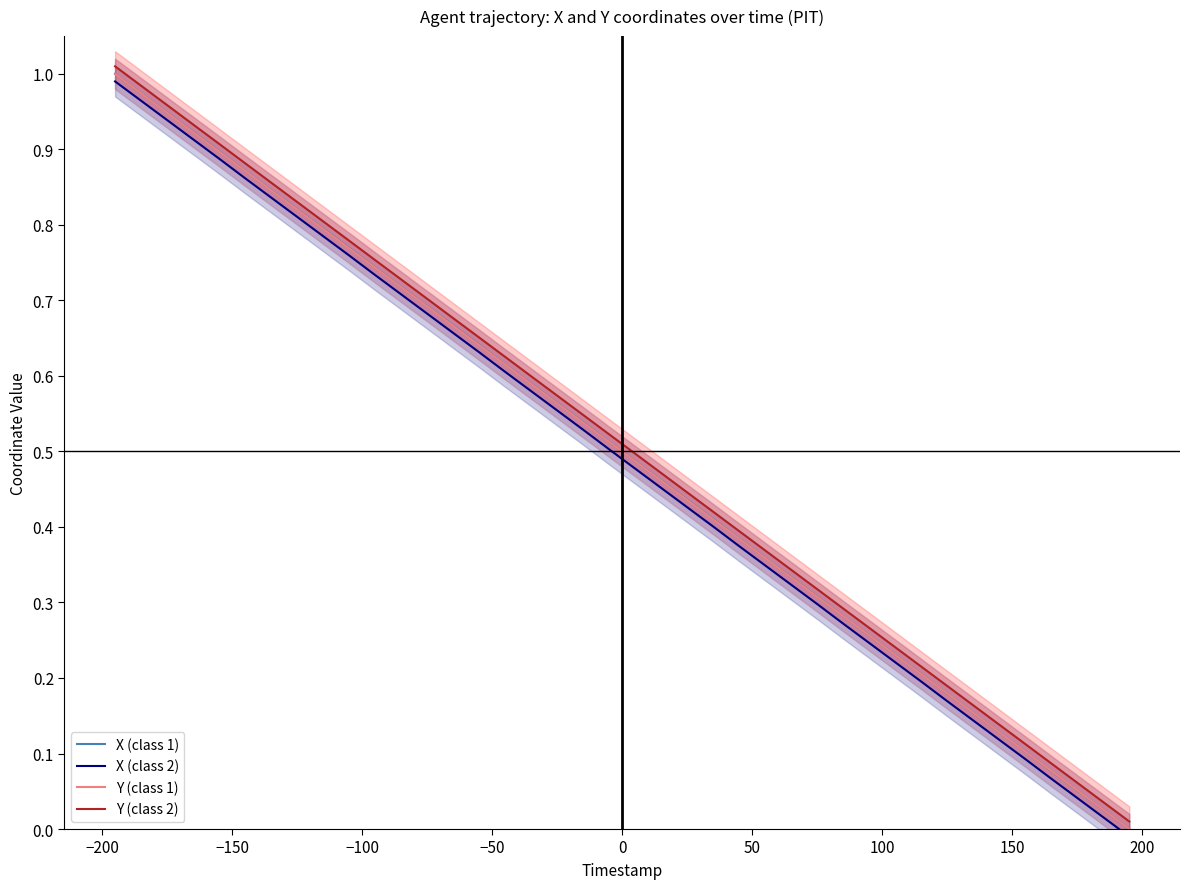

Reading left to right, extract all data points from this chart.

X (class 1): 1.0	1.0	0.9	0.9	0.9	0.9	0.8	0.8	0.8	0.8	0.7	0.7	0.7	0.7	0.6	0.6	0.6	0.6	0.5	0.5	0.5	0.5	0.4	0.4	0.4	0.4	0.3	0.3	0.3	0.3	0.2	0.2	0.2	0.2	0.1	0.1	0.1	0.1	0.0	0.0
X (class 2): 1.0	1.0	0.9	0.9	0.9	0.9	0.8	0.8	0.8	0.8	0.7	0.7	0.7	0.7	0.6	0.6	0.6	0.6	0.5	0.5	0.5	0.5	0.4	0.4	0.4	0.3	0.3	0.3	0.3	0.2	0.2	0.2	0.2	0.1	0.1	0.1	0.1	0.0	0.0	-0.0
Y (class 1): 1.0	1.0	0.9	0.9	0.9	0.9	0.8	0.8	0.8	0.8	0.7	0.7	0.7	0.7	0.6	0.6	0.6	0.6	0.5	0.5	0.5	0.5	0.4	0.4	0.4	0.4	0.3	0.3	0.3	0.3	0.2	0.2	0.2	0.2	0.1	0.1	0.1	0.1	0.0	0.0
Y (class 2): 1.0	1.0	1.0	0.9	0.9	0.9	0.9	0.8	0.8	0.8	0.8	0.7	0.7	0.7	0.7	0.6	0.6	0.6	0.5	0.5	0.5	0.5	0.4	0.4	0.4	0.4	0.3	0.3	0.3	0.3	0.2	0.2	0.2	0.2	0.1	0.1	0.1	0.1	0.0	0.0